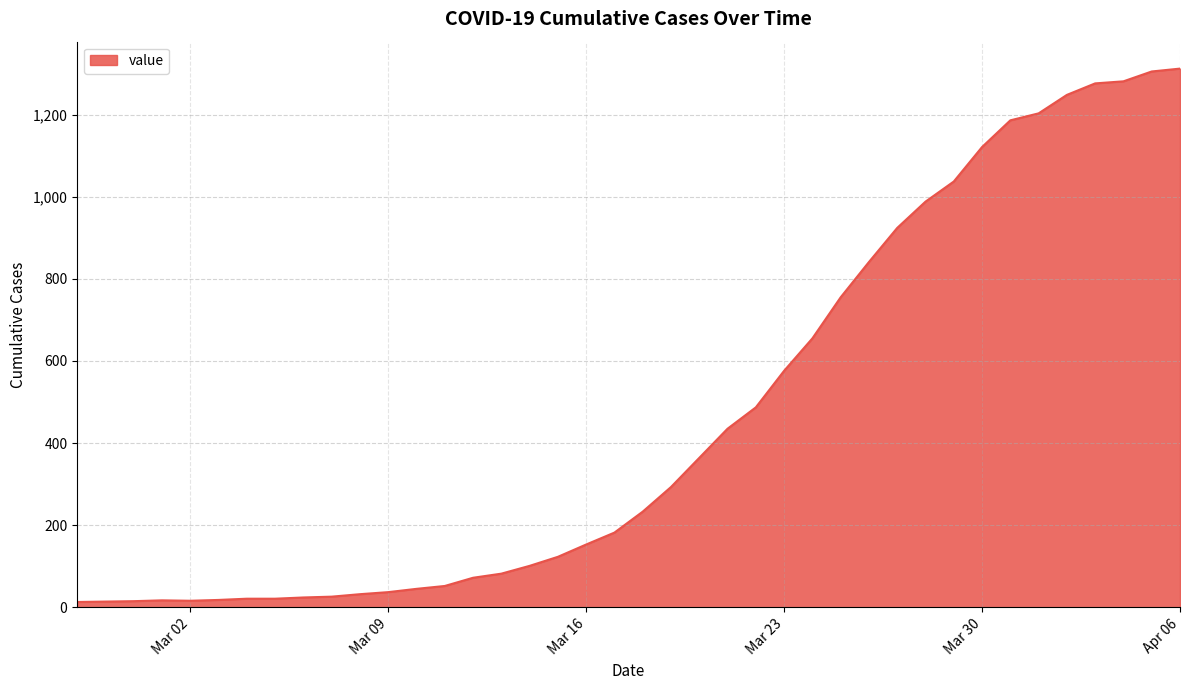

What is the difference between the maximum and minimum values?

1299